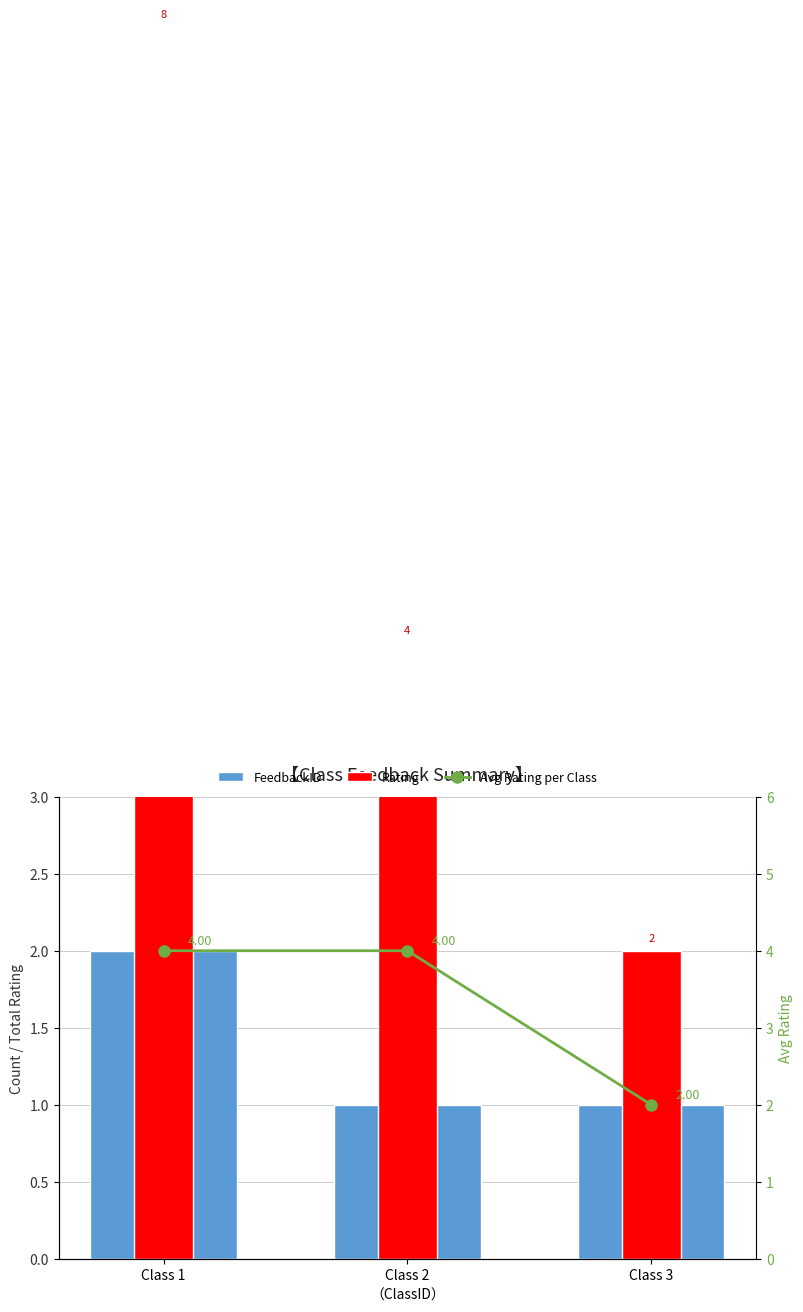

How many Rating values are between 2 and 8?

3